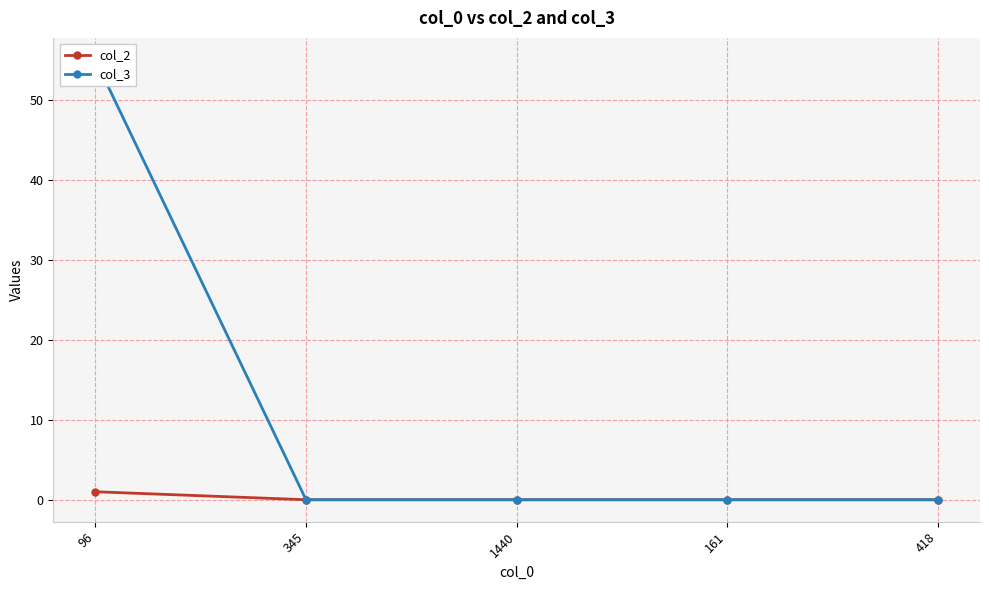

The col_3 series shows 19 at 345. True or false?

False